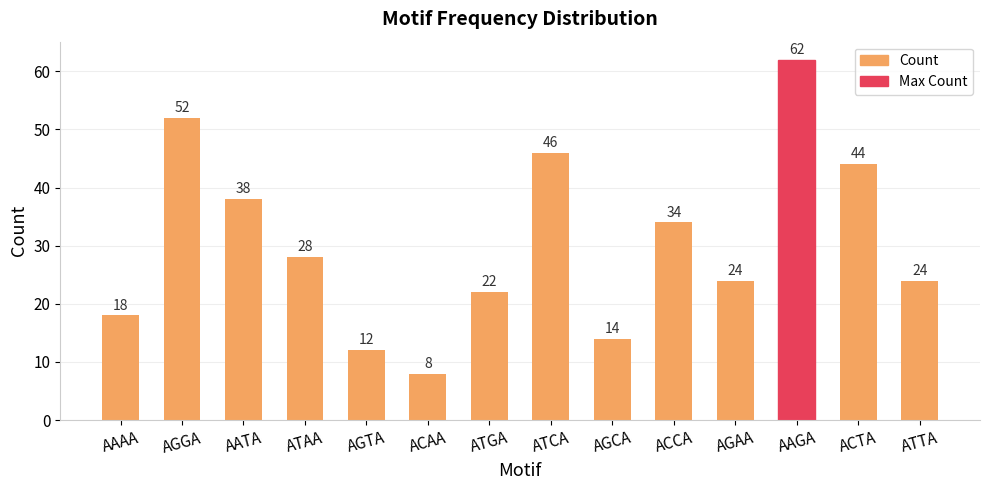

Are the bars grouped side by side (vs. stacked)?

No